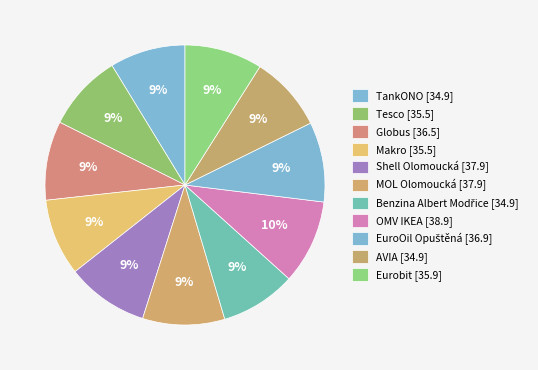

The Shell Olomoucká slice represents 9% of the pie. True or false?

True